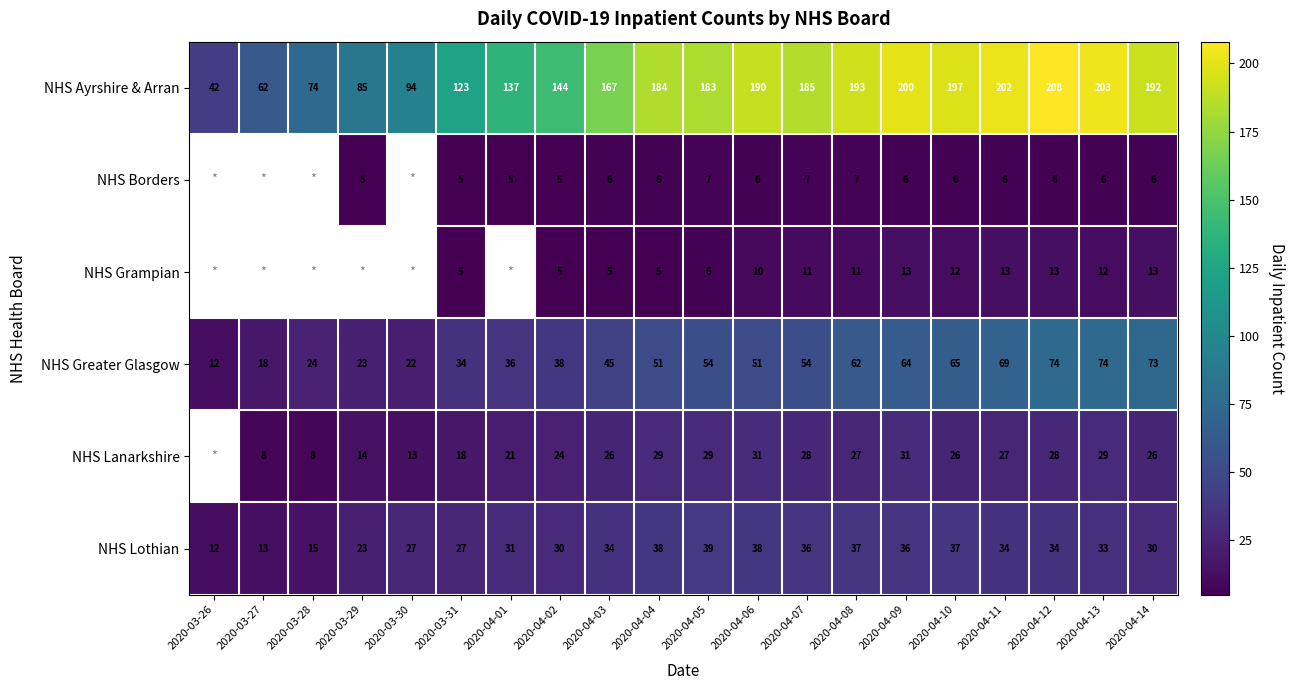

How many values in the NHS Ayrshire & Arran series are below 184?

10